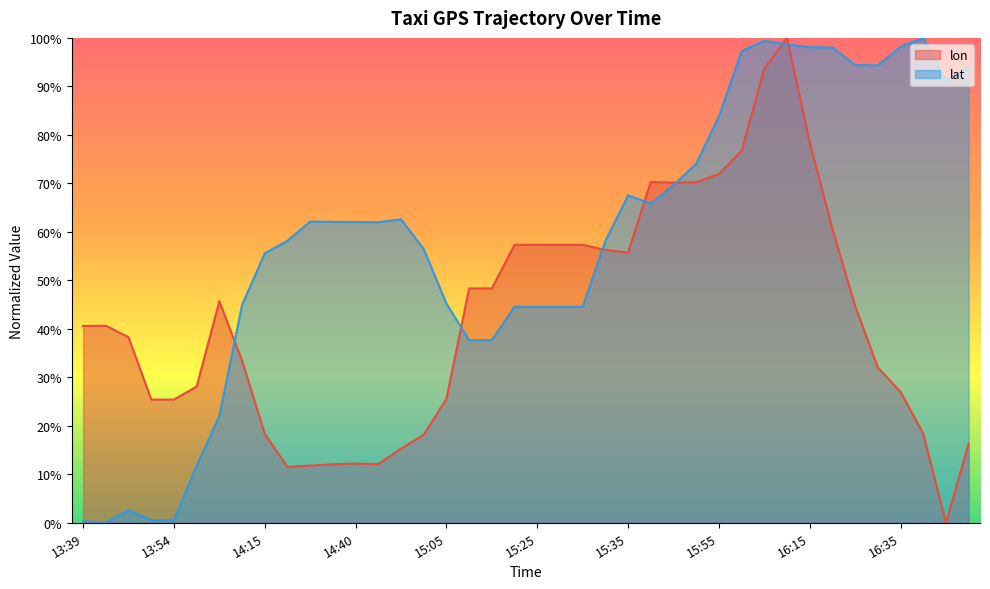

The lon series shows 0.8 at 15:30. True or false?

False